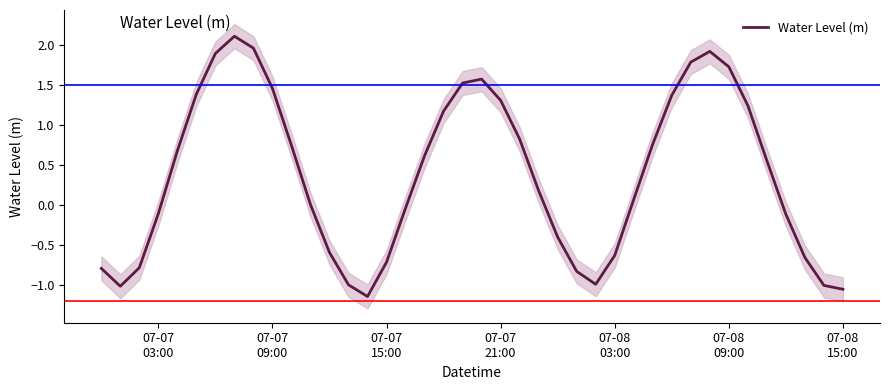

What is the label of the 5th point from the left?

07-08
03:00